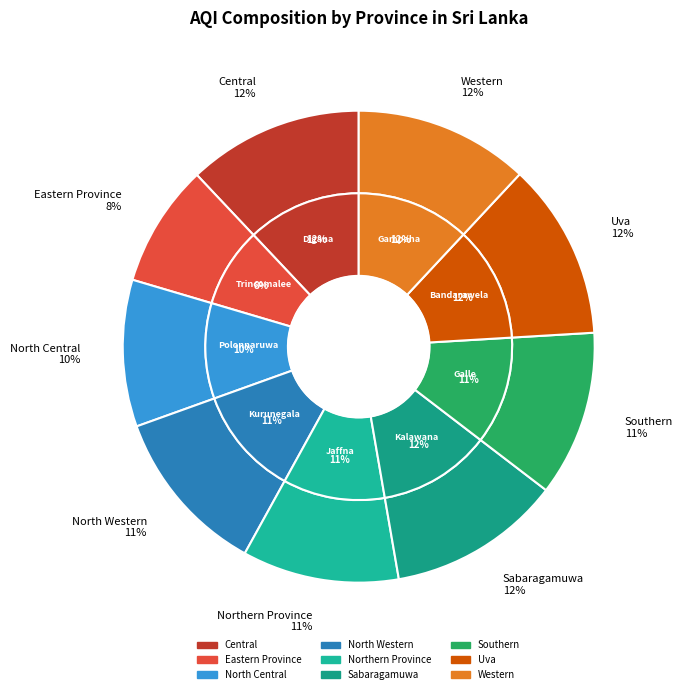

To the nearest percent, what percentage of the pie is Uva?

12%